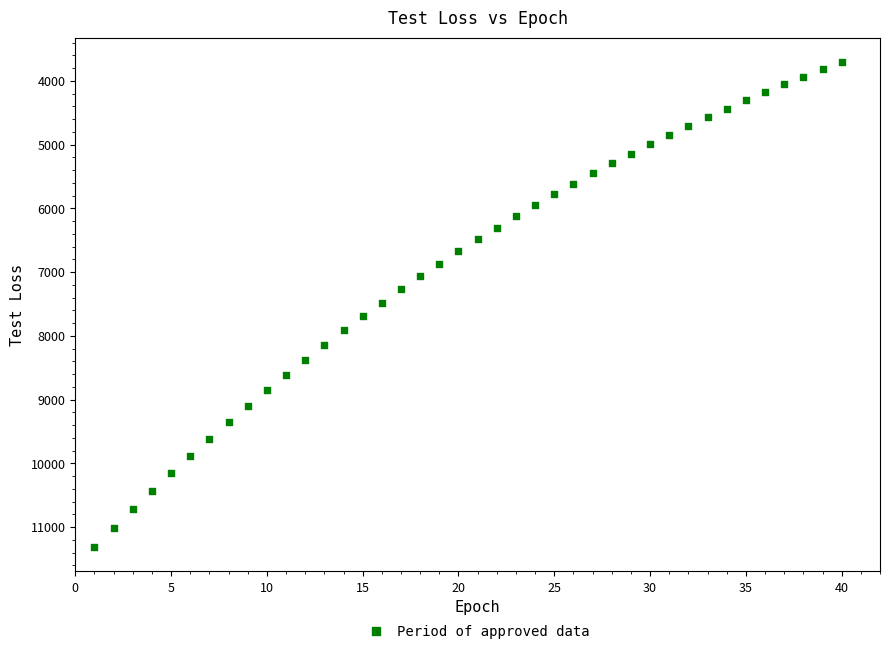

What is the range of X values (max minus min)?

39.0